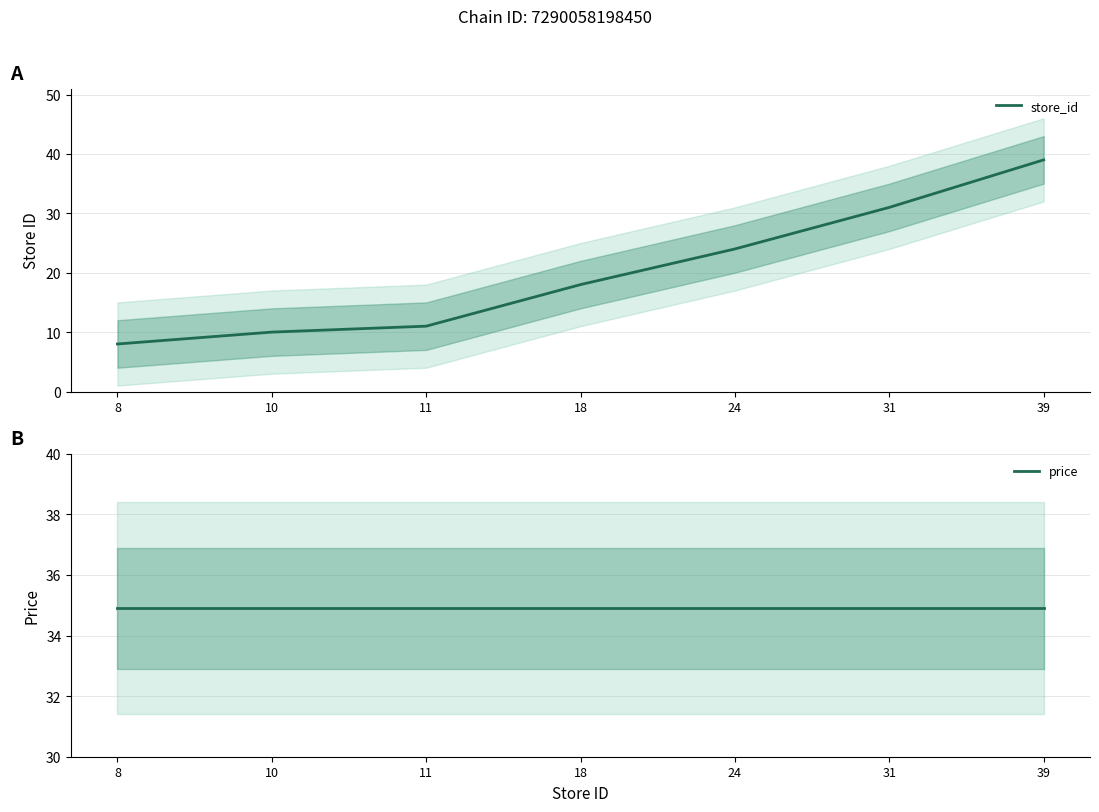

What are all the series names shown in the legend?

store_id, price